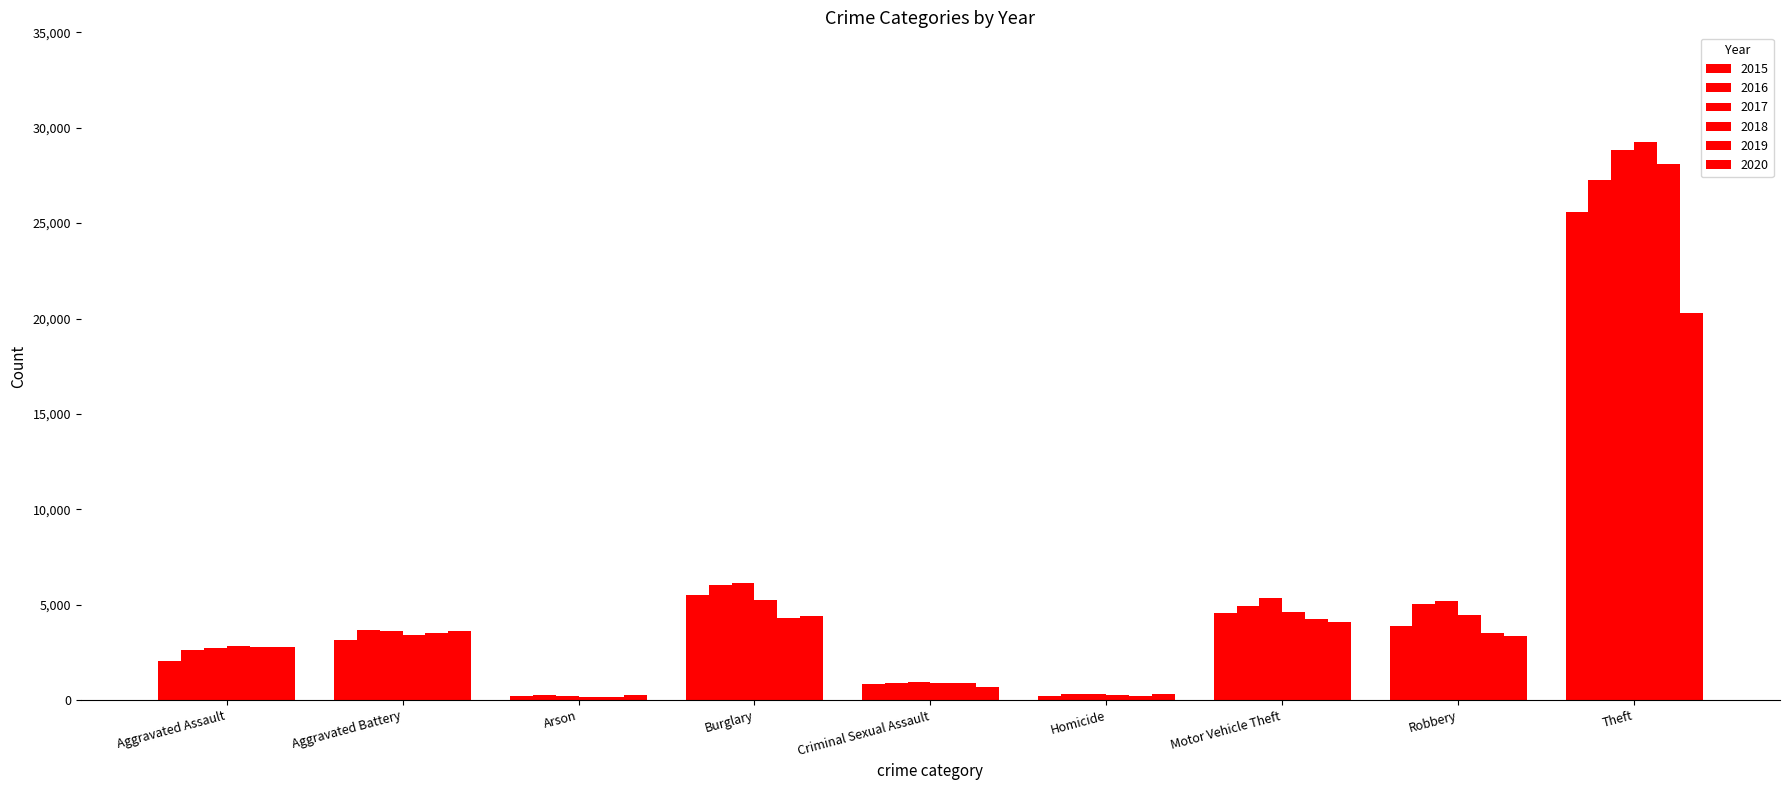

Reading left to right, extract all data points from this chart.

2015: Aggravated Assault=2036	Aggravated Battery=3151	Arson=191	Burglary=5524	Criminal Sexual Assault=822	Homicide=210	Motor Vehicle Theft=4556	Robbery=3907	Theft=25598
2016: Aggravated Assault=2616	Aggravated Battery=3651	Arson=248	Burglary=6006	Criminal Sexual Assault=886	Homicide=322	Motor Vehicle Theft=4937	Robbery=5026	Theft=27244
2017: Aggravated Assault=2755	Aggravated Battery=3629	Arson=233	Burglary=6145	Criminal Sexual Assault=927	Homicide=319	Motor Vehicle Theft=5348	Robbery=5209	Theft=28842
2018: Aggravated Assault=2826	Aggravated Battery=3421	Arson=164	Burglary=5261	Criminal Sexual Assault=907	Homicide=258	Motor Vehicle Theft=4633	Robbery=4453	Theft=29236
2019: Aggravated Assault=2795	Aggravated Battery=3524	Arson=160	Burglary=4312	Criminal Sexual Assault=893	Homicide=239	Motor Vehicle Theft=4245	Robbery=3509	Theft=28110
2020: Aggravated Assault=2781	Aggravated Battery=3615	Arson=257	Burglary=4426	Criminal Sexual Assault=707	Homicide=322	Motor Vehicle Theft=4078	Robbery=3377	Theft=20270